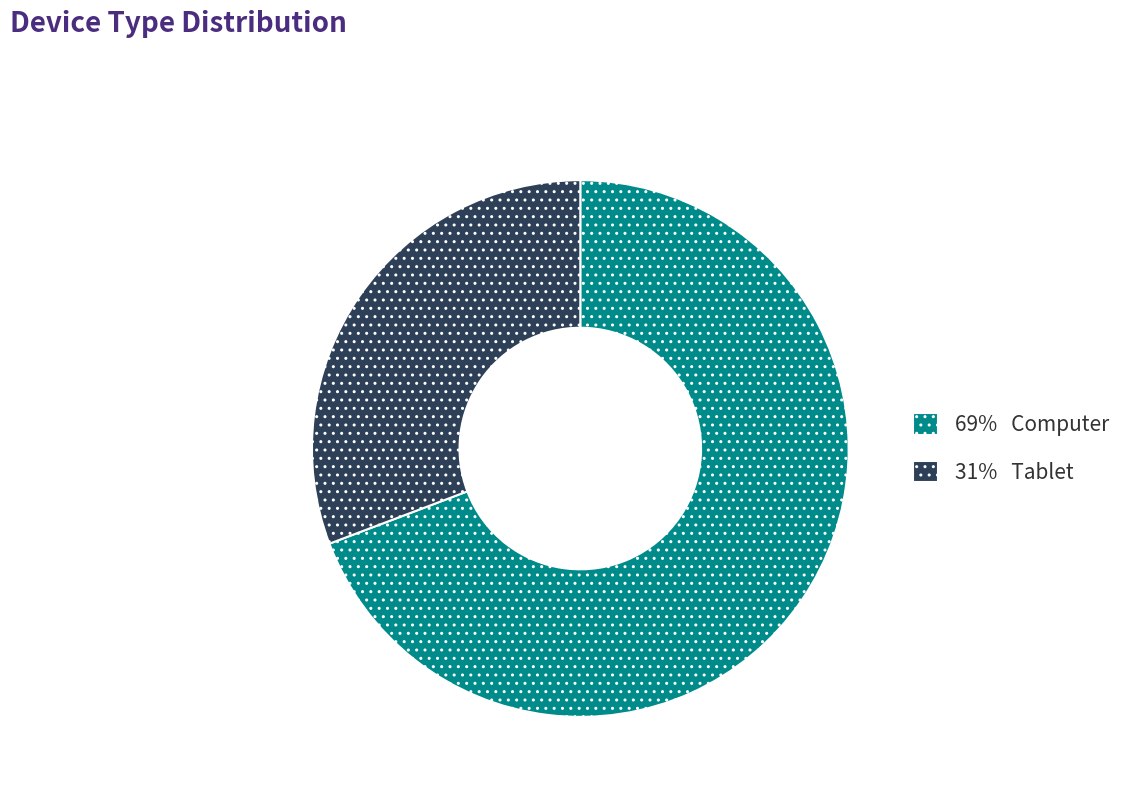

The 31% Tablet slice represents 16% of the pie. True or false?

False